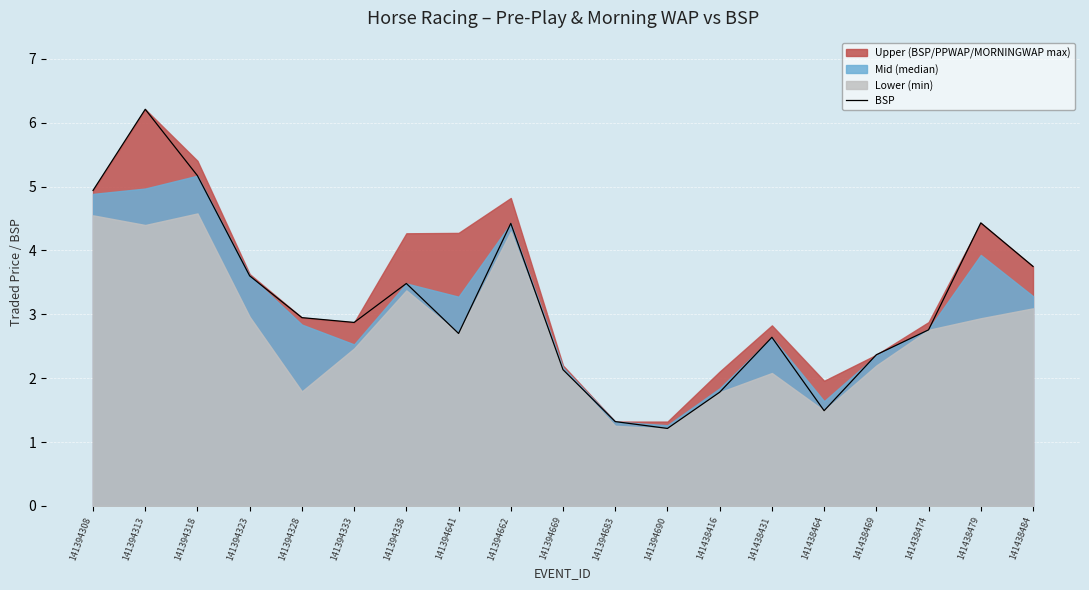

What is the sum of the values at 141394328 and 141438479?

7.4